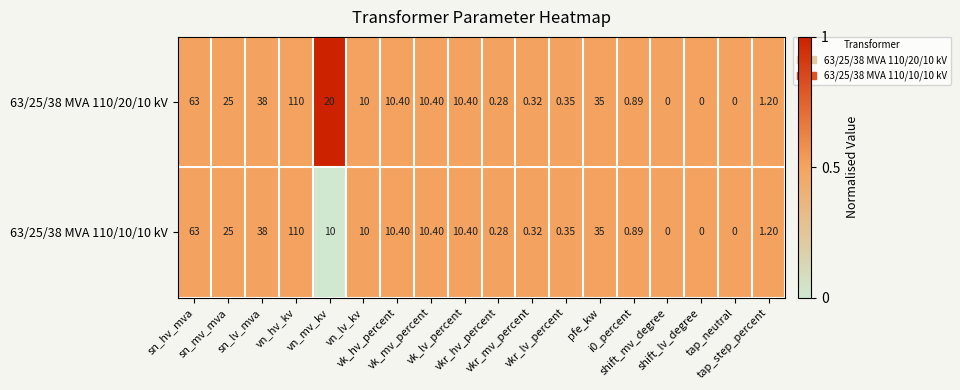

How many series are shown in this chart?

2